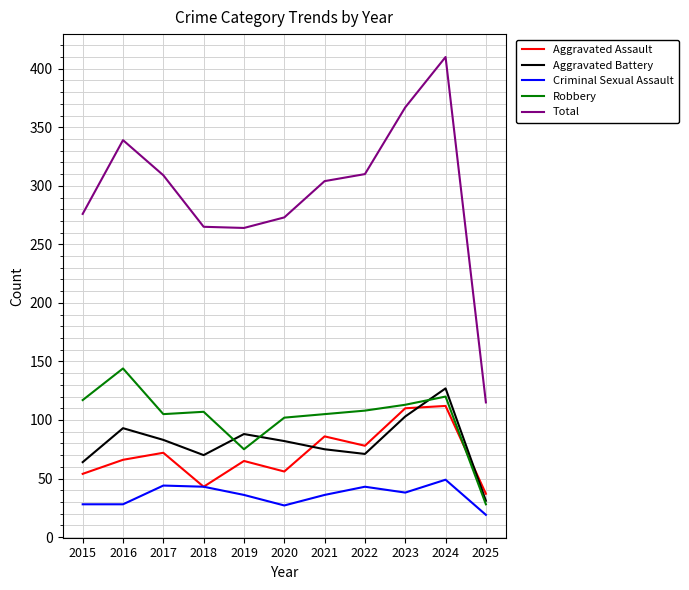

True or false: Total and Aggravated Assault intersect in this chart.

False